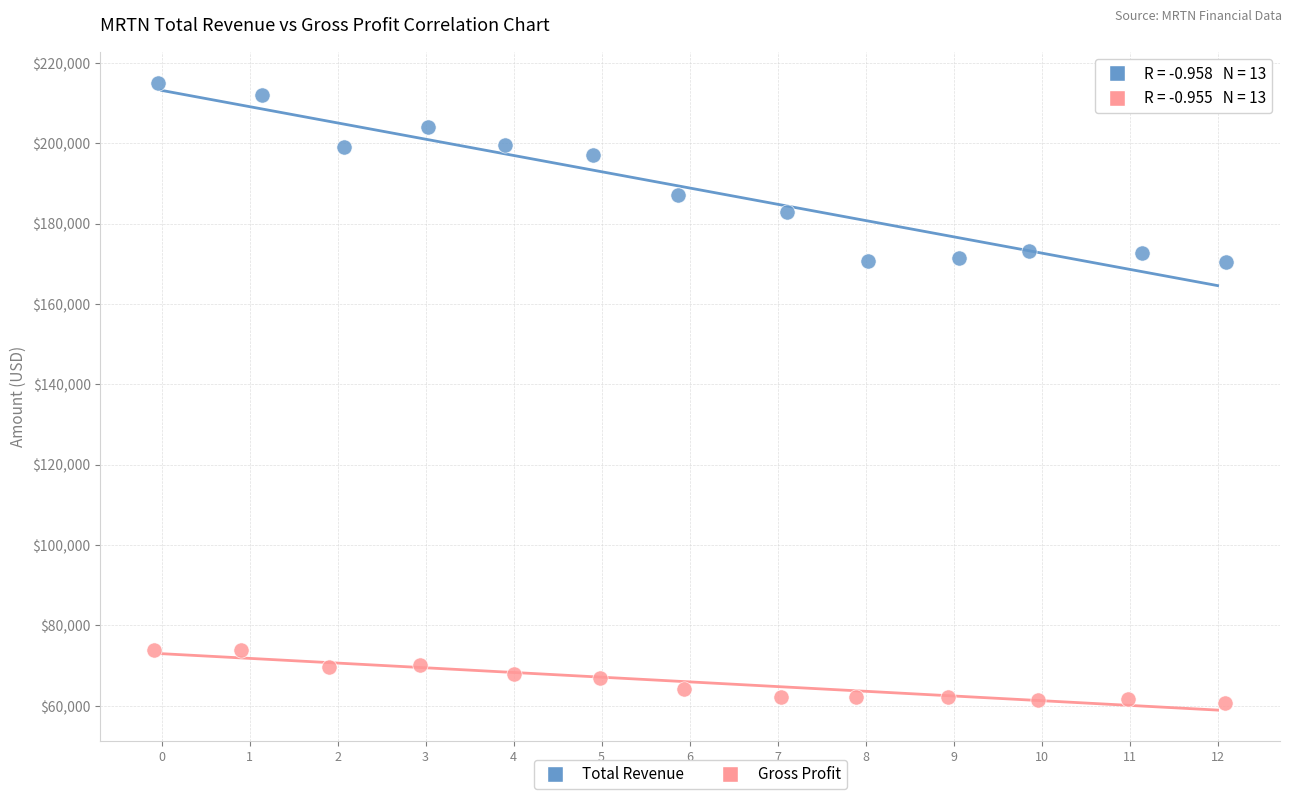

Which series contains the lowest Y value?

Gross Profit